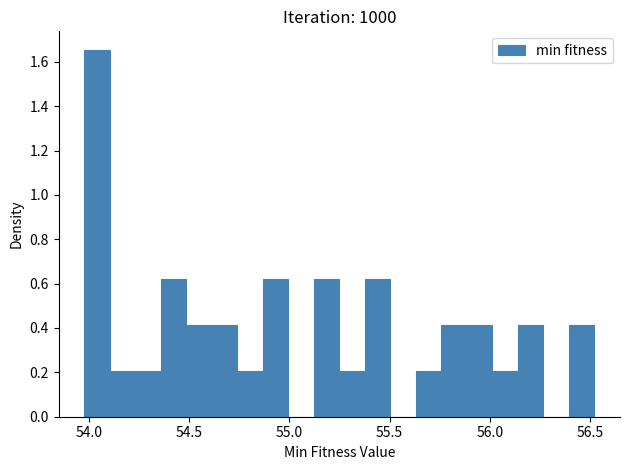

Around what value on the x-axis is the tallest bar? Give the approximate position of its centre, as read against the axis.

54.05